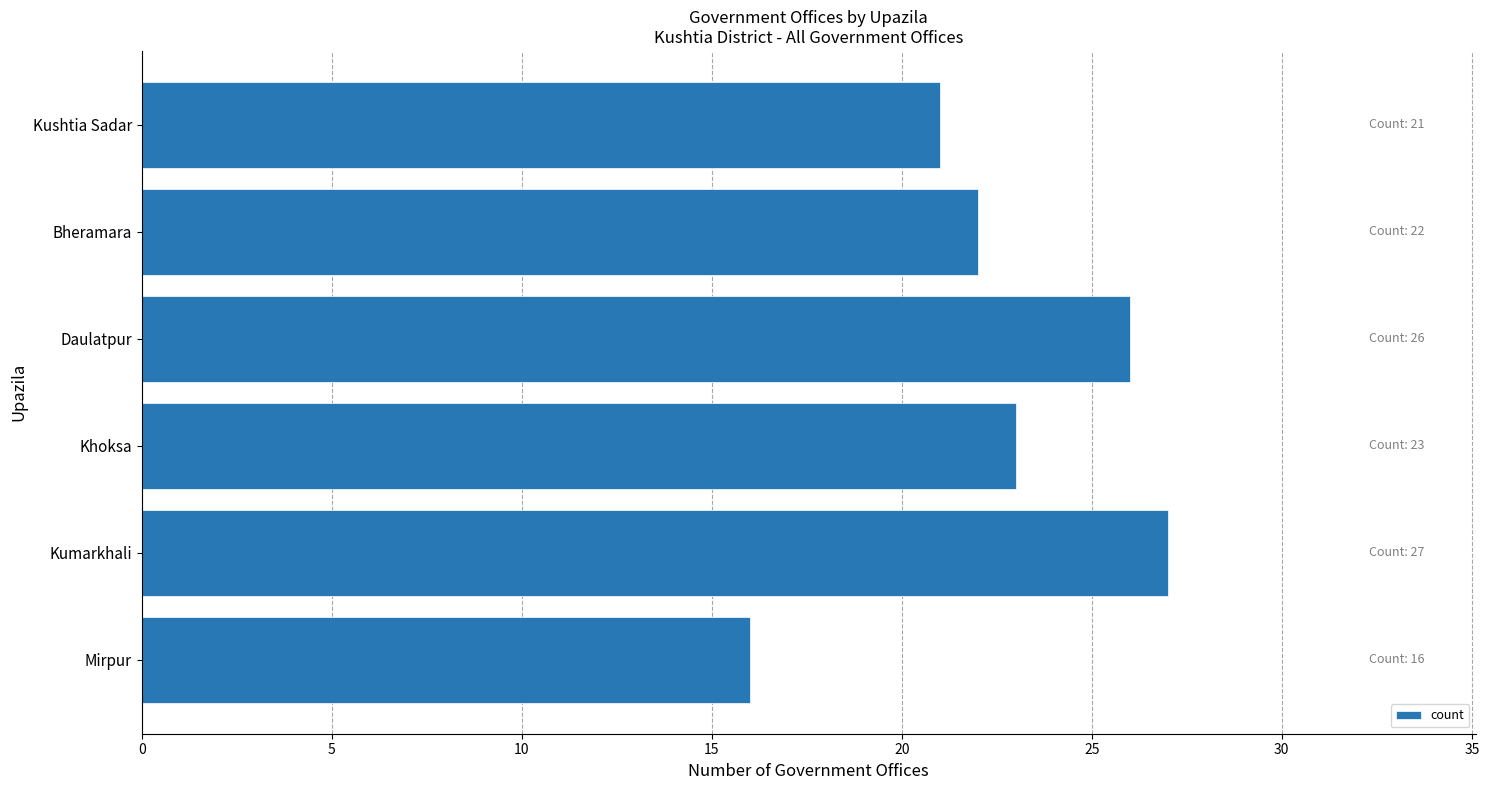

Are the bars horizontal?

Yes